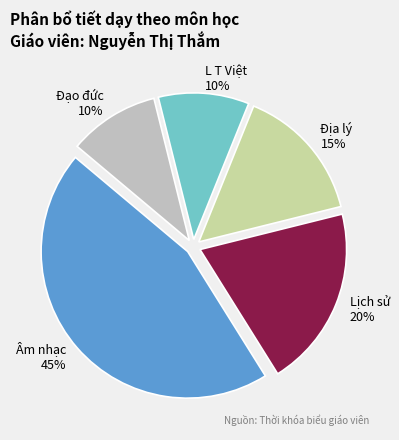

Is there a majority slice in this chart?

No